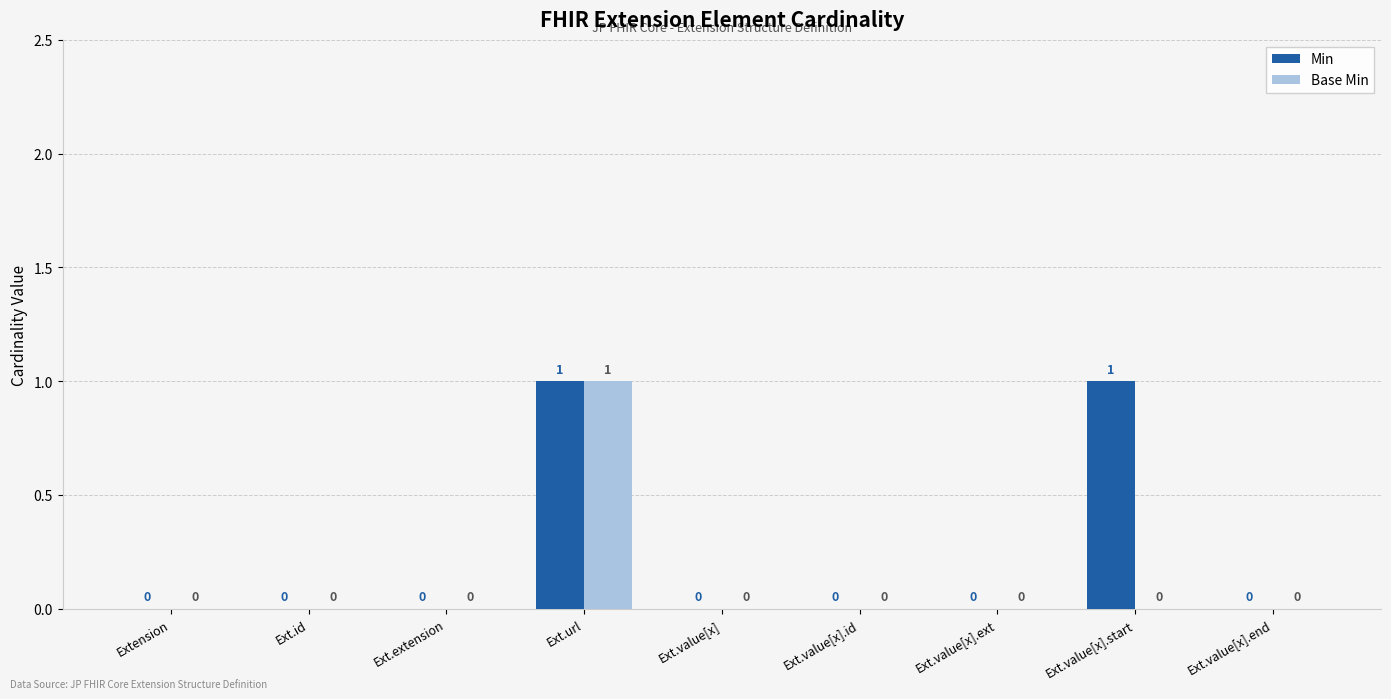

At which category is the sum across all series the highest?

Ext.url